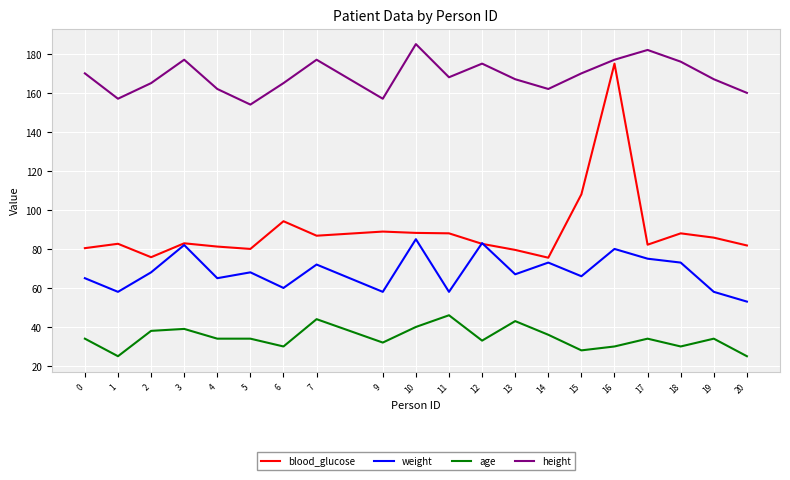

At which label does age reach its peak?

11